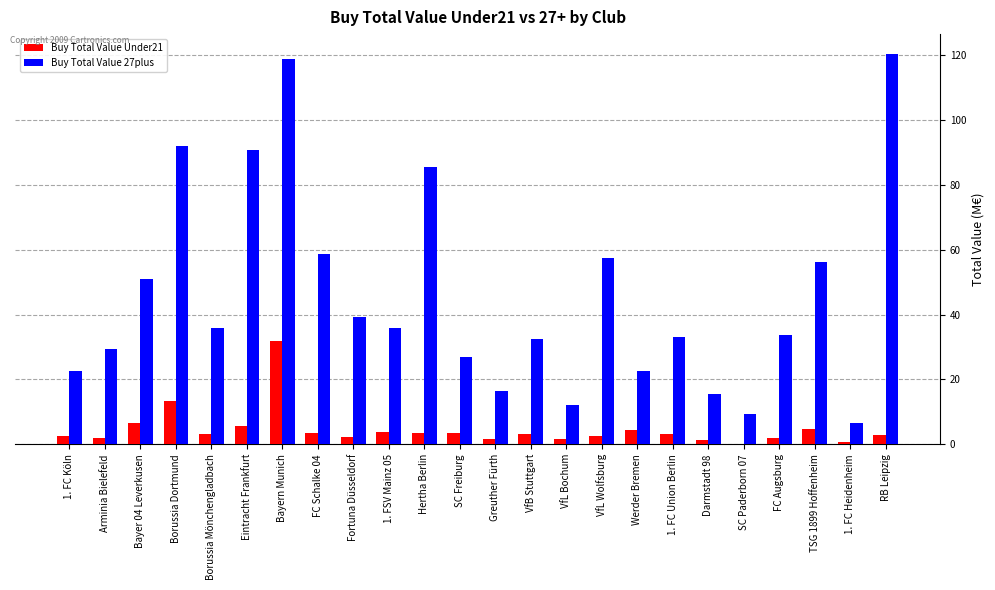

At which category is the sum across all series the highest?

Bayern Munich